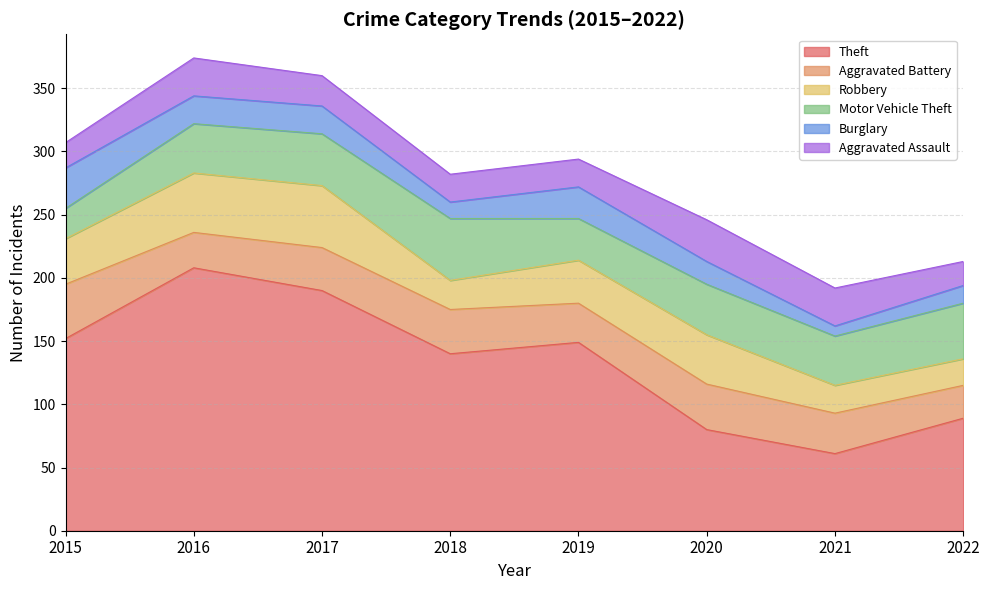

True or false: Theft has a value of 60 at 2016.

False